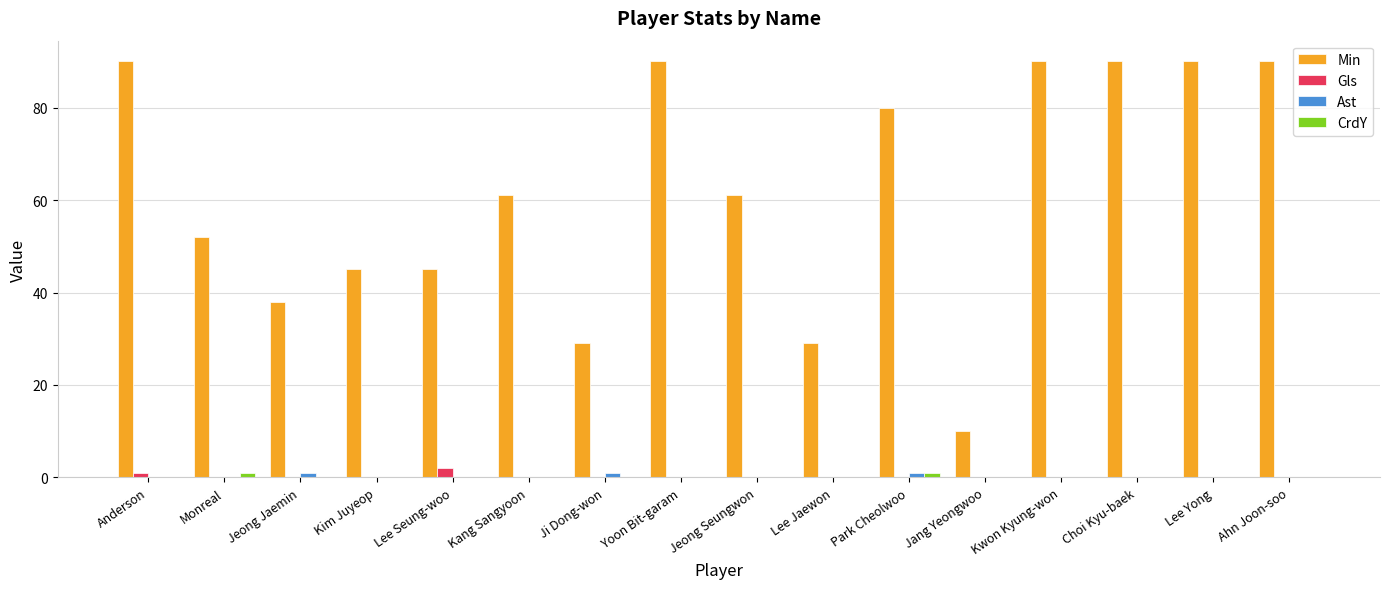

Reading left to right, what are all the values shown in this chart?

Min: 90	52	38	45	45	61	29	90	61	29	80	10	90	90	90	90
Gls: 1	0	0	0	2	0	0	0	0	0	0	0	0	0	0	0
Ast: 0	0	1	0	0	0	1	0	0	0	1	0	0	0	0	0
CrdY: 0	1	0	0	0	0	0	0	0	0	1	0	0	0	0	0